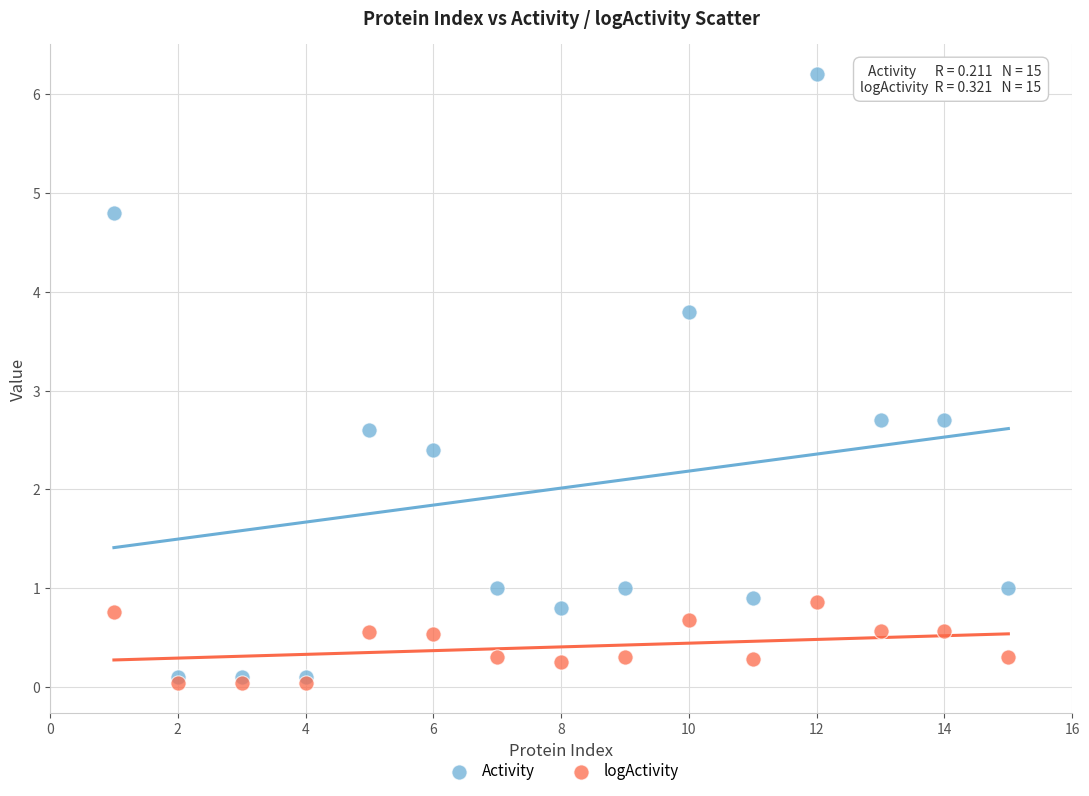

Which series has the largest Y range (max minus min)?

Activity